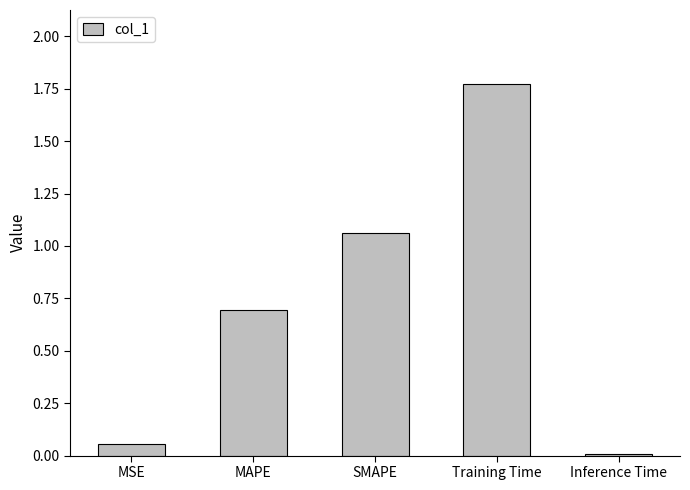

The value at Inference Time is 0.0. True or false?

True